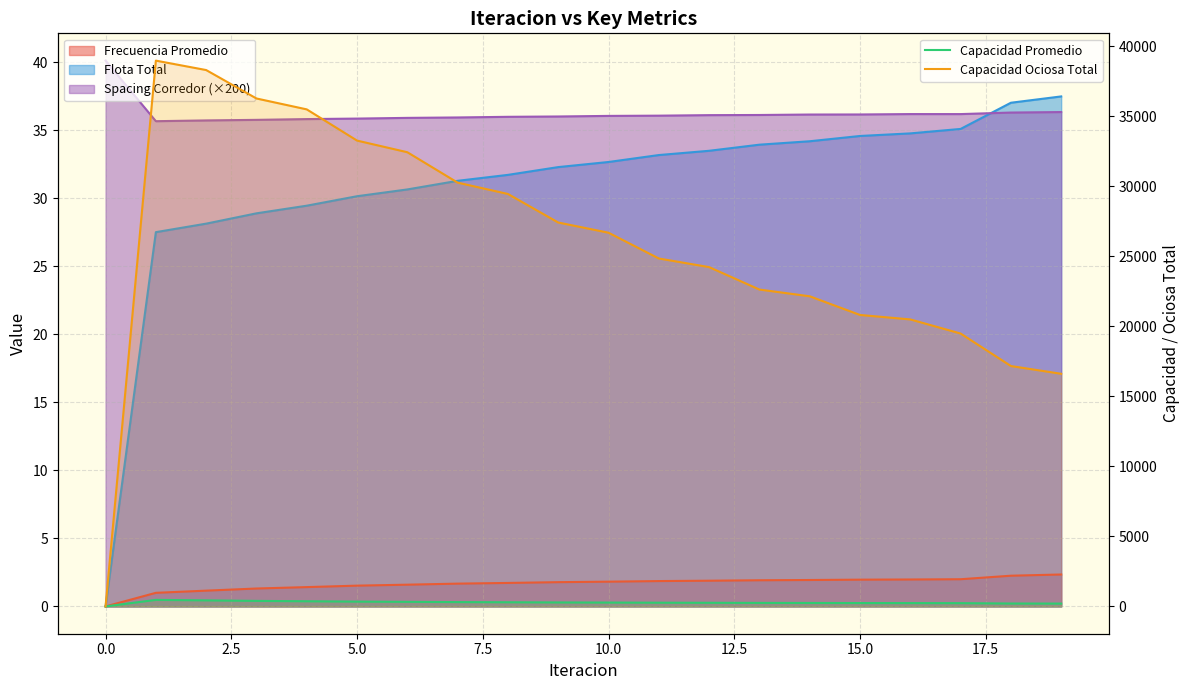

At how many categories does at least one series exceed 18374?

17